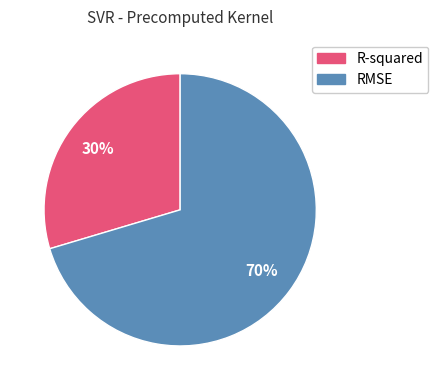

Rank the categories by value from highest to lowest.

RMSE, R-squared